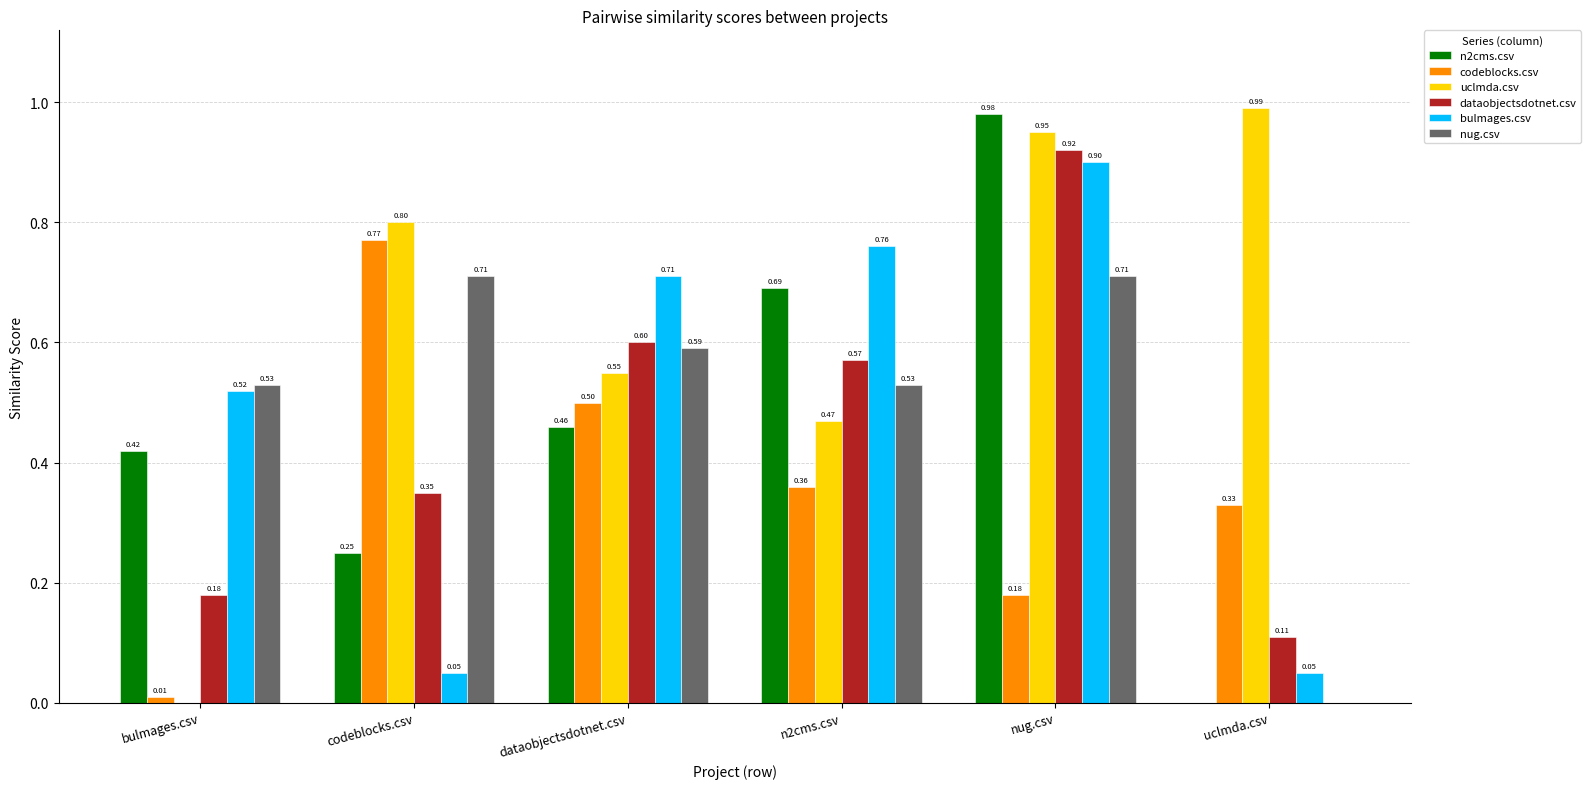

Does the chart contain stacked bars?

No